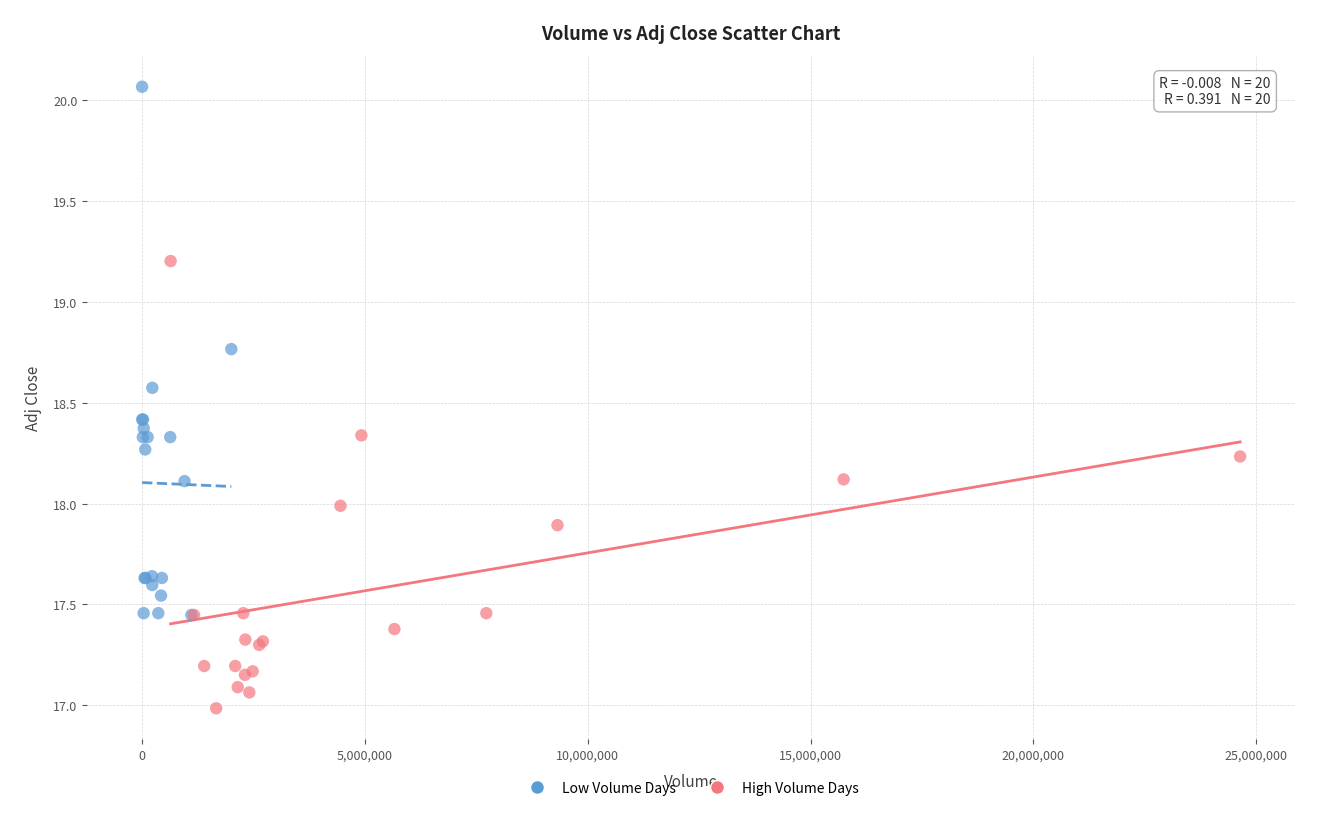

Which series contains the highest Y value?

Low Volume Days